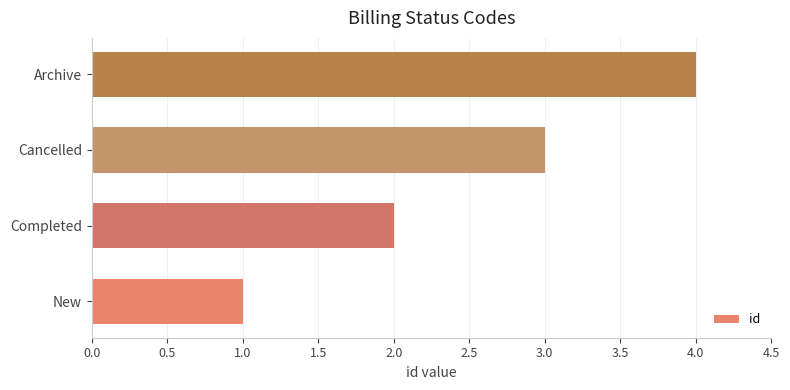

The value at New is 1. True or false?

True